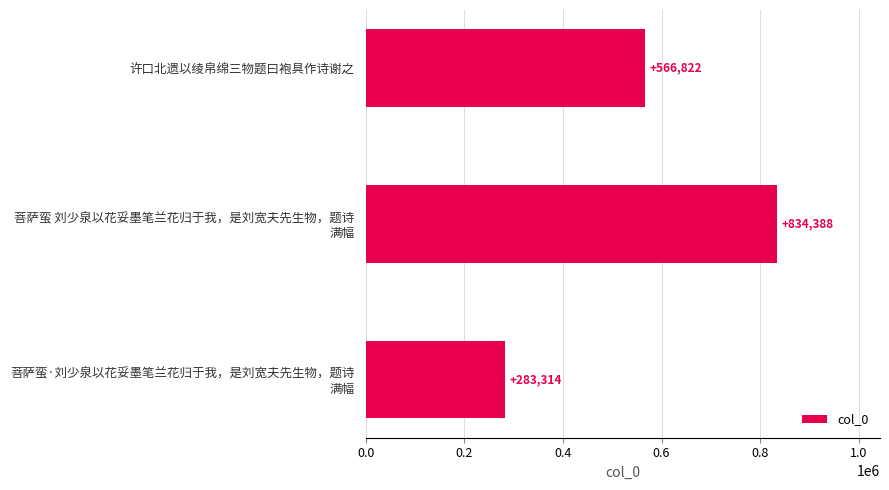

Reading bottom to top, what are all the values shown in this chart?

283314	834388	566822